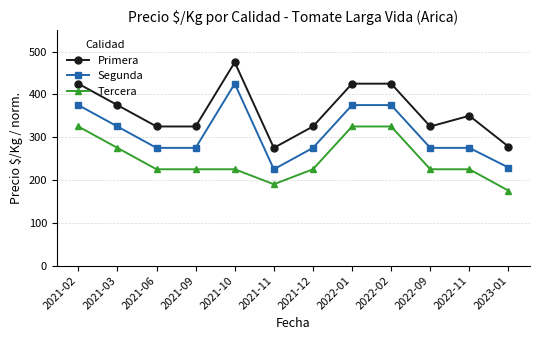

Reading left to right, list all the values displayed in this chart.

Primera: 2021-02=425	2021-03=375	2021-06=325	2021-09=325	2021-10=475	2021-11=275	2021-12=325	2022-01=425	2022-02=425	2022-09=325	2022-11=350	2023-01=278
Segunda: 2021-02=375	2021-03=325	2021-06=275	2021-09=275	2021-10=425	2021-11=225	2021-12=275	2022-01=375	2022-02=375	2022-09=275	2022-11=275	2023-01=229
Tercera: 2021-02=325	2021-03=275	2021-06=225	2021-09=225	2021-10=225	2021-11=190	2021-12=225	2022-01=325	2022-02=325	2022-09=225	2022-11=225	2023-01=175